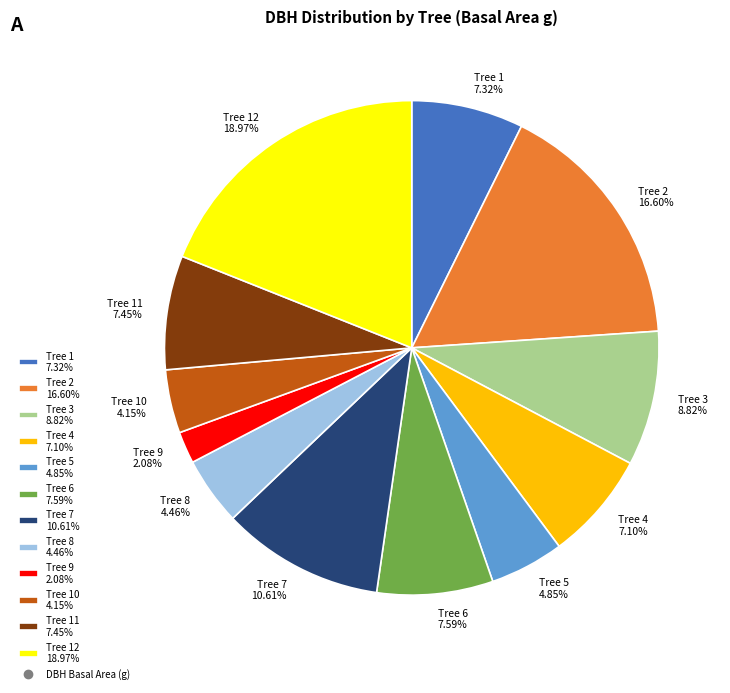

Do Tree 9 2.08% and Tree 7 10.61% together represent more than half of the pie?

No